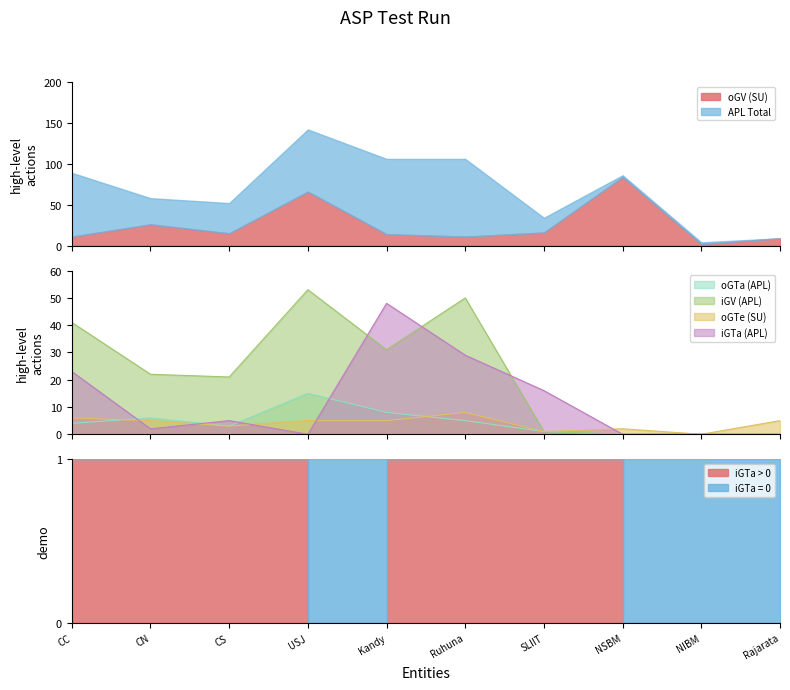

What is the maximum value for iGV (APL)?

53